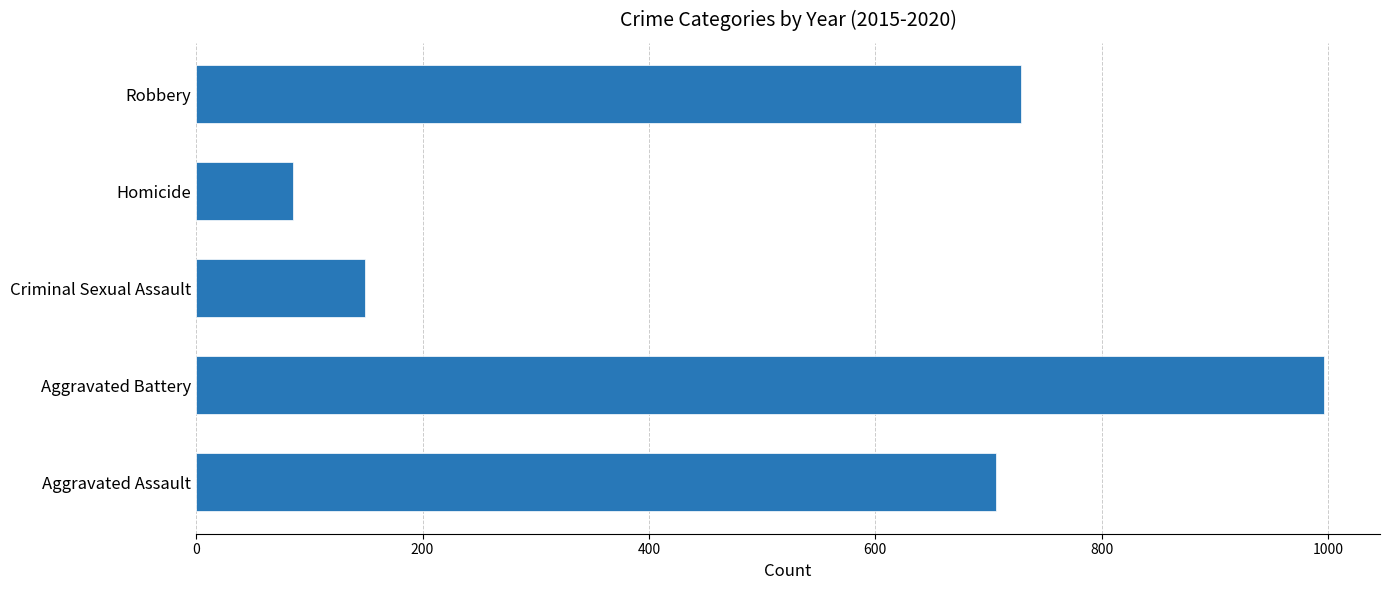

What is the difference between the second highest and second lowest values?

580